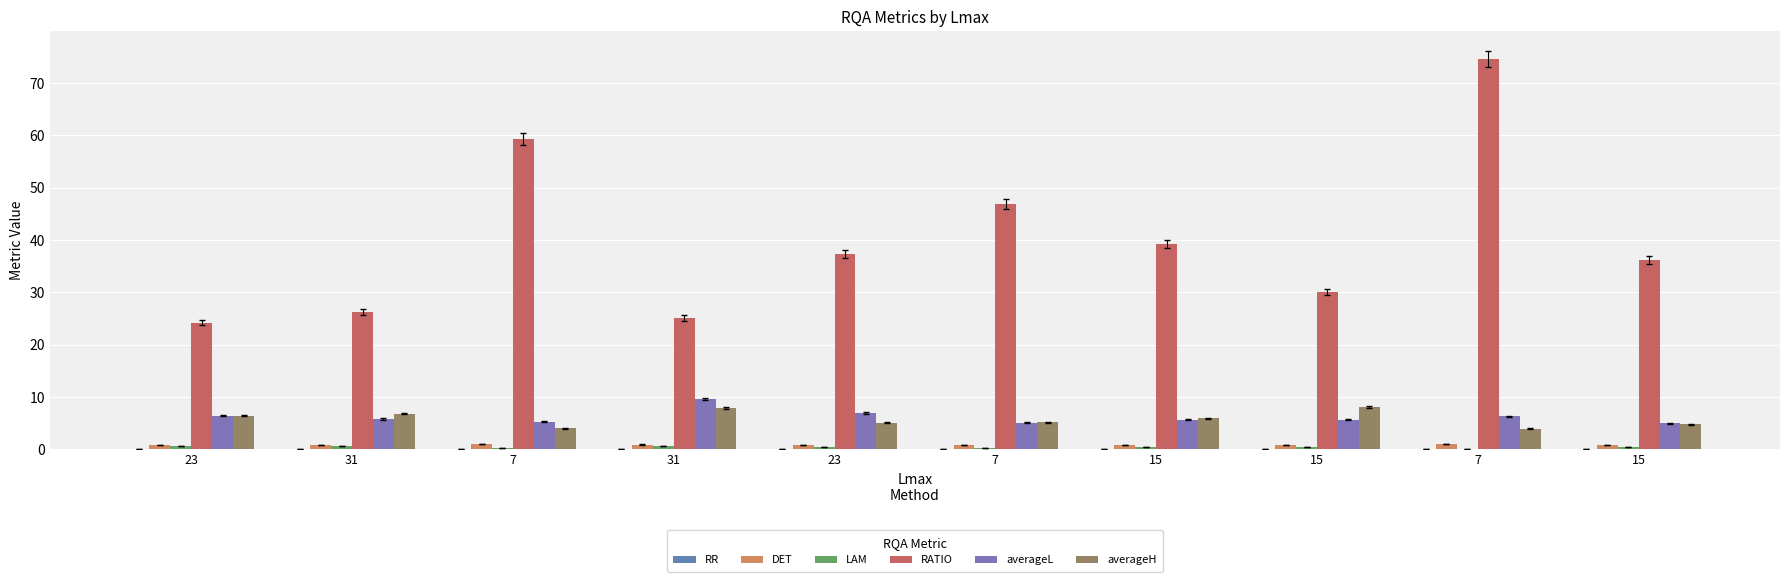

What is the sum of all RATIO values?

399.2